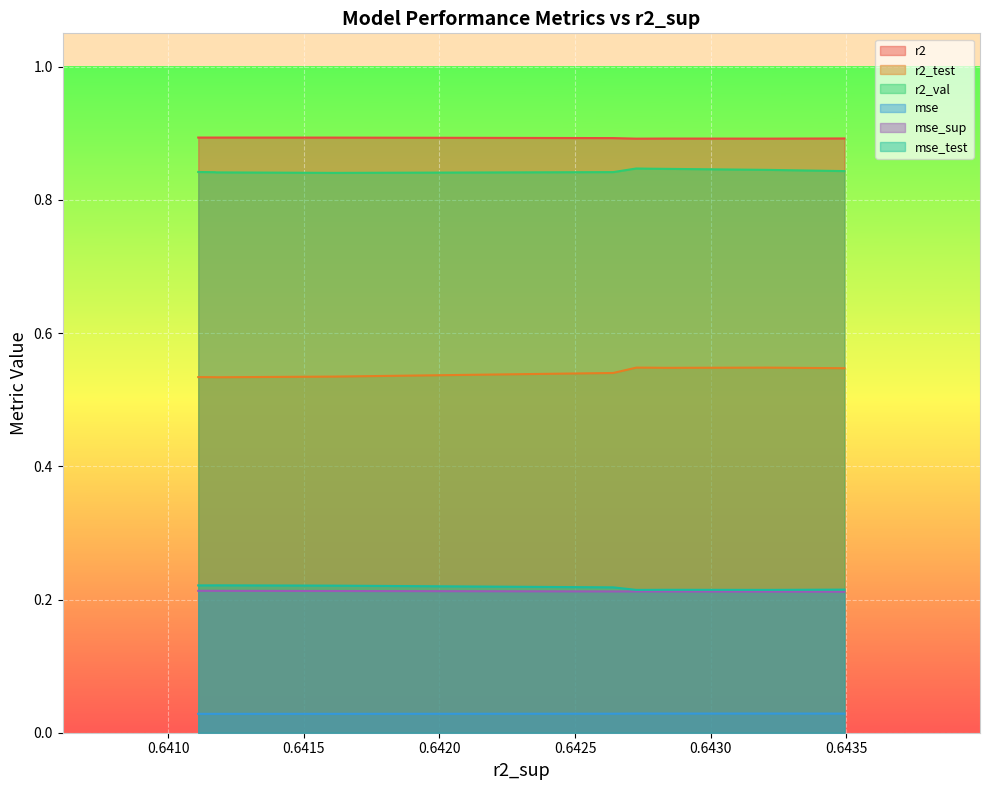

What is the difference between the highest and lowest values at model_2_28_4?

0.9